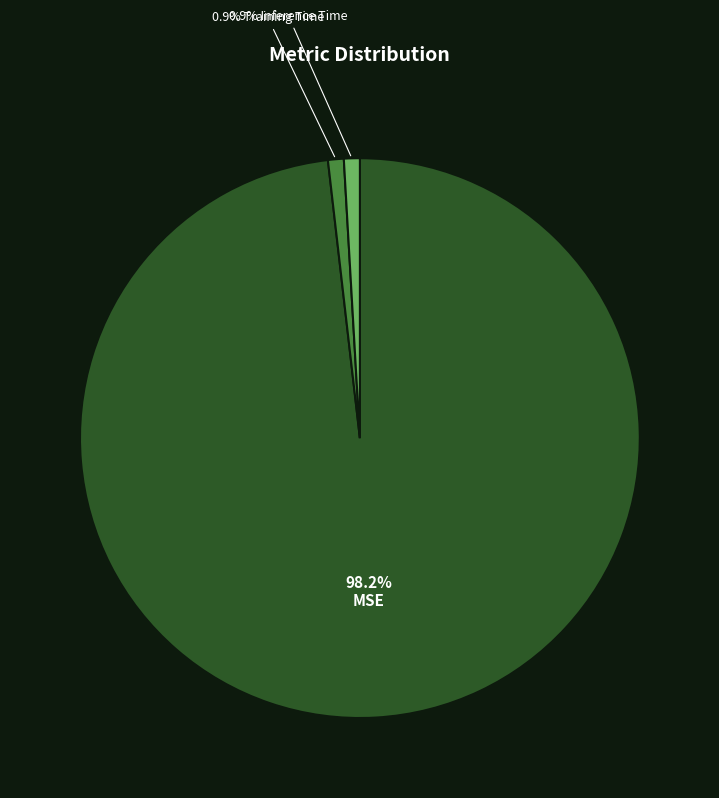

Is there any slice that represents more than half of the pie?

Yes